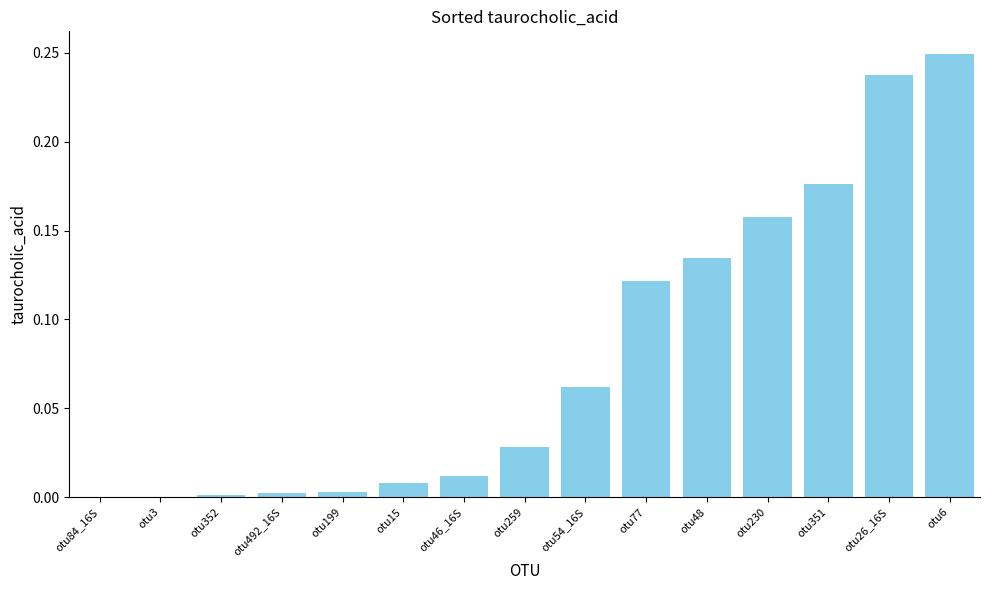

What is the sum of all values?

1.2